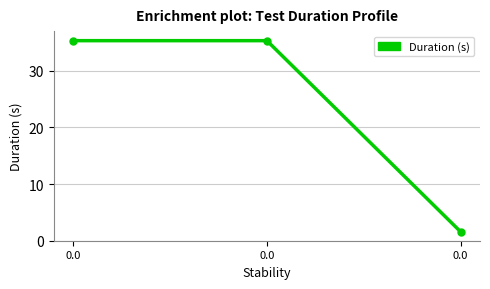

How many lines are shown in the chart?

1